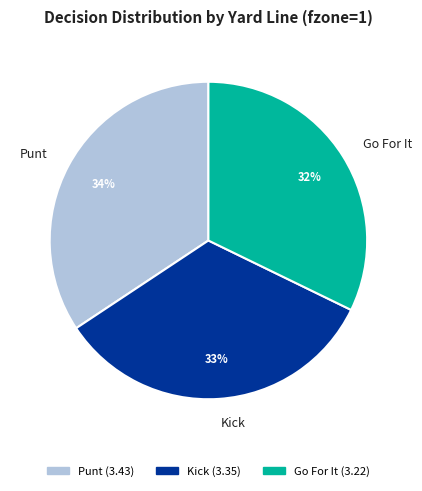

To the nearest percent, what is the difference between the largest and smallest slice percentages?

2%